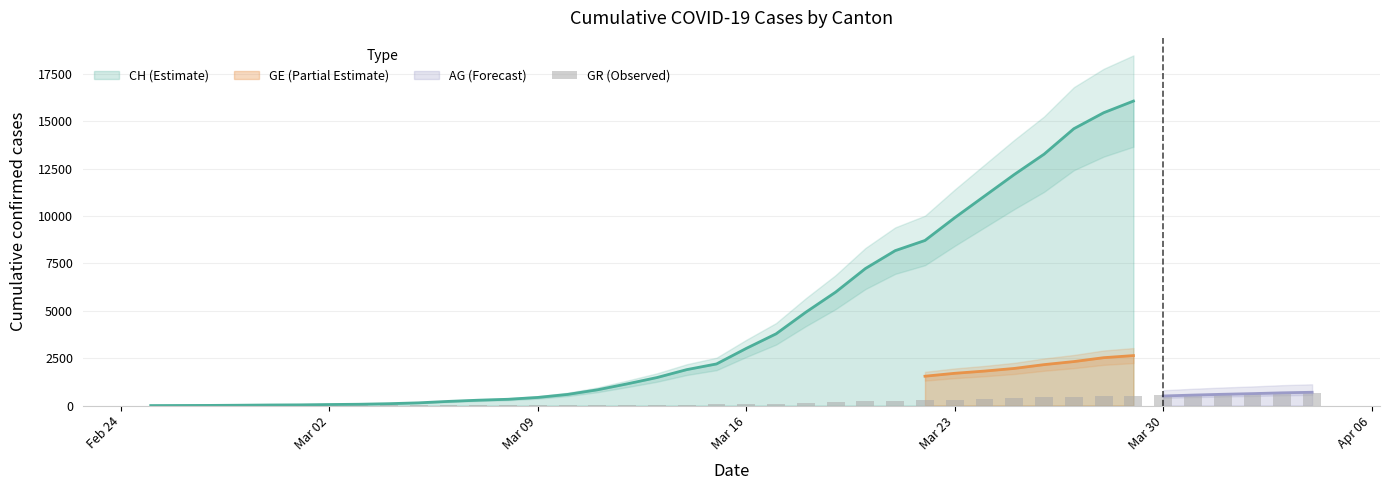

What is the maximum value for CH (Estimate)?

16067